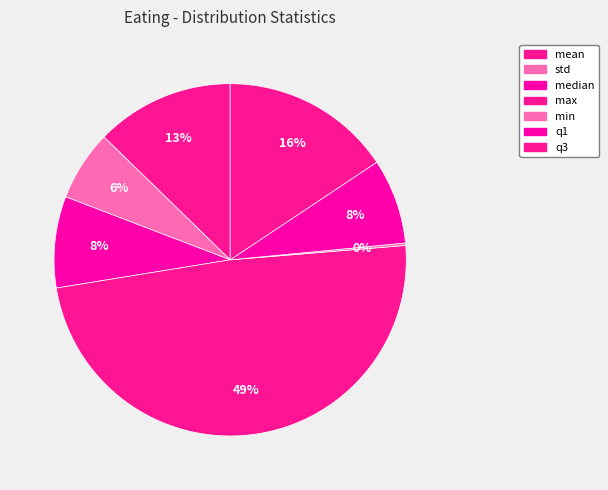

Is q1 the majority of the pie?

No